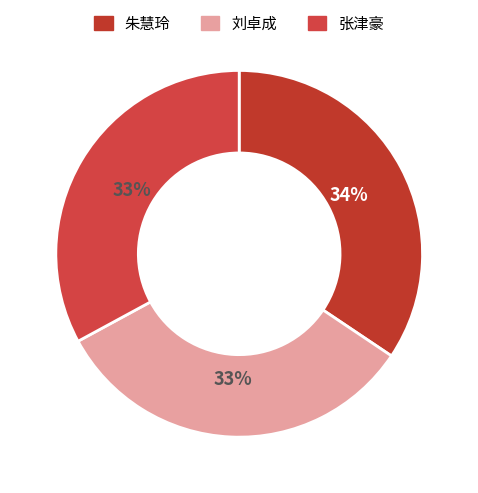

How many slices are in this pie chart?

3